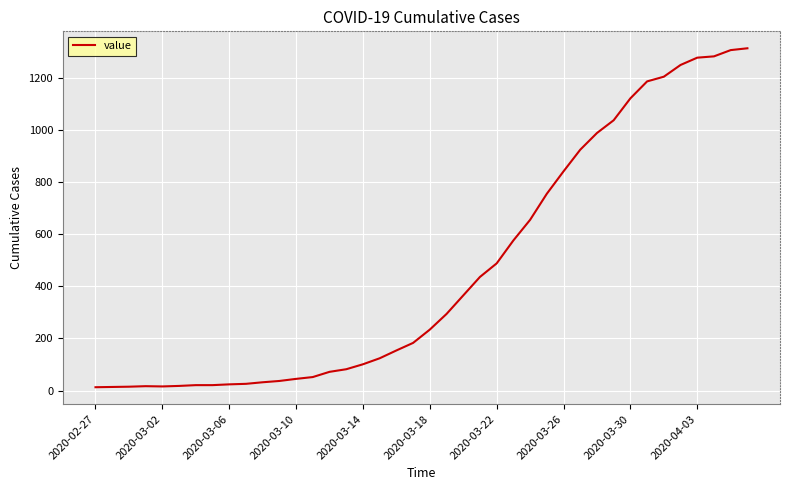

What is the average value?

465